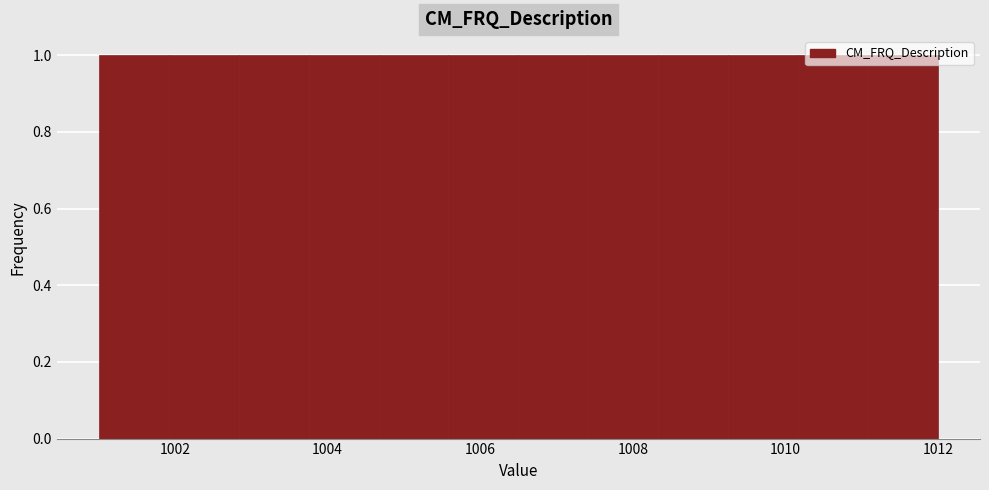

How tall is the bar that spans 1005.6 to 1006.6 on the x-axis? Neither the bar edges nor the heights are printed on the chart, so give them approximately, as read against the axes.

1